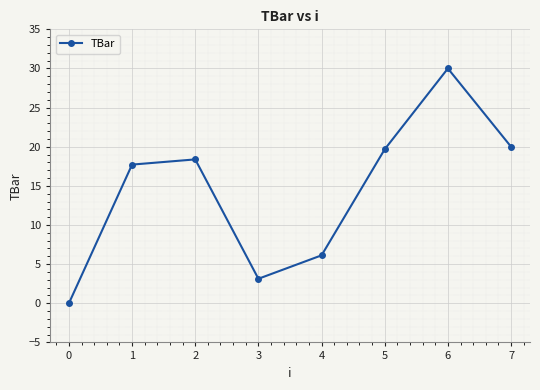

Rank the categories by value from highest to lowest.

6, 7, 5, 2, 1, 4, 3, 0